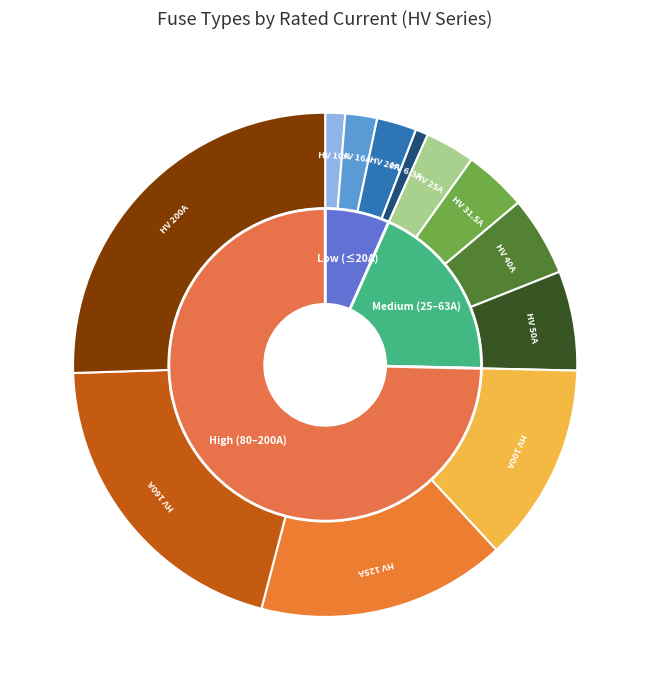

To the nearest percent, what percentage of the pie is HV 20A?

3%